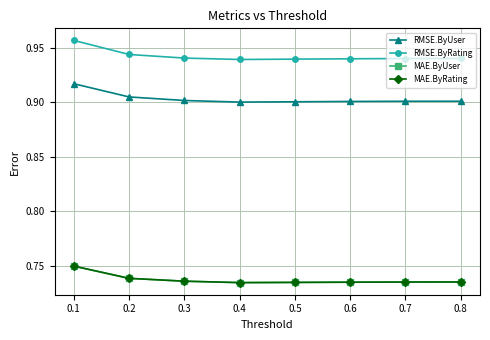

Does the chart have visible grid lines?

Yes